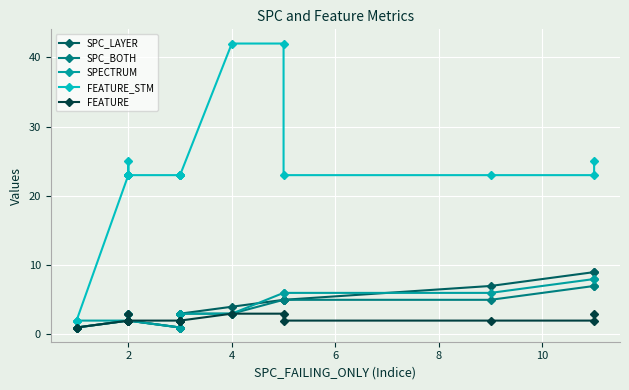

How many lines are shown in the chart?

5